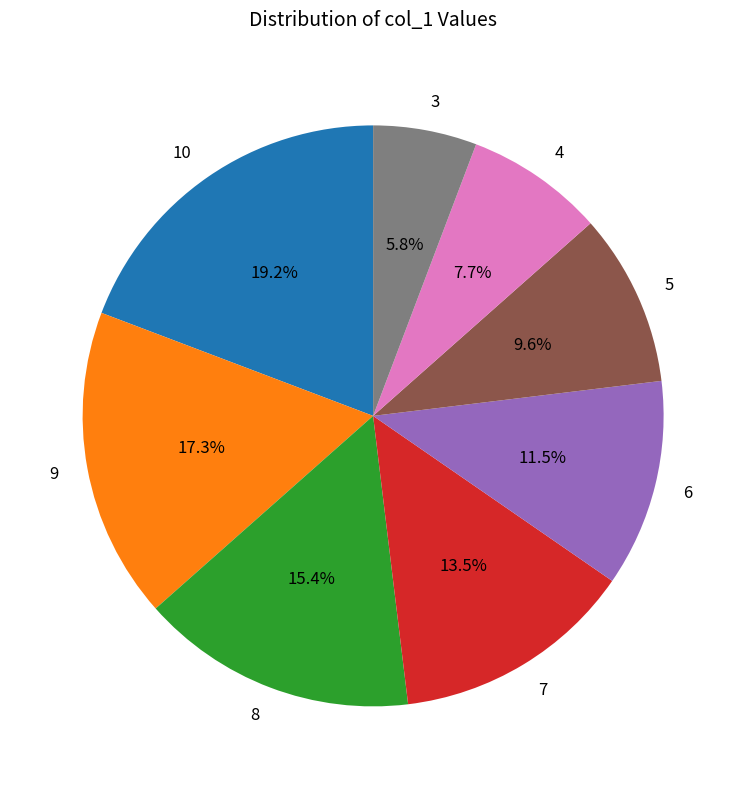

Is 5 the majority of the pie?

No